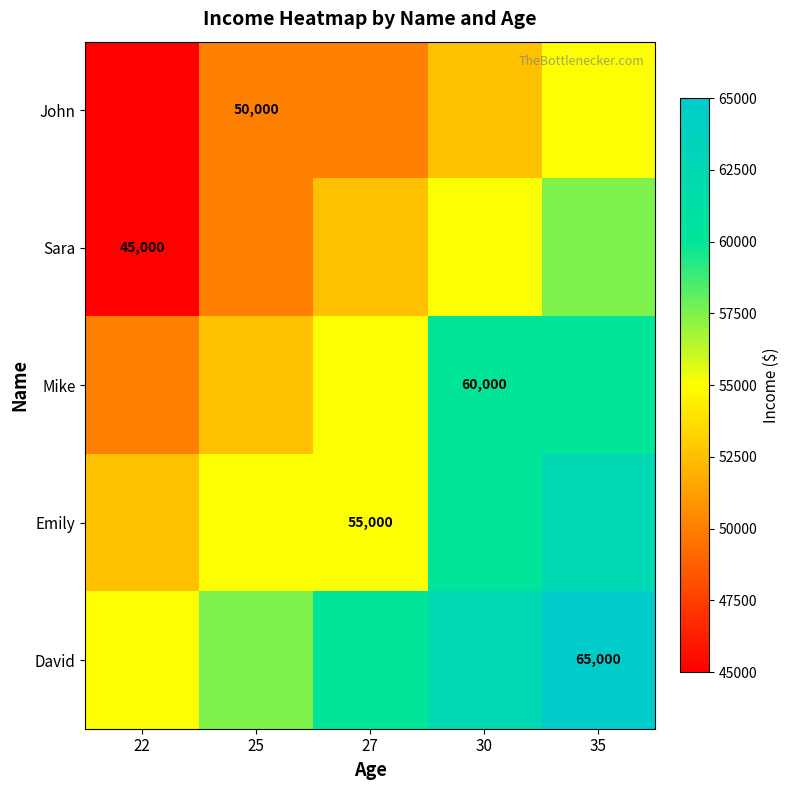

What is the difference between the highest and lowest values at 22?

10000